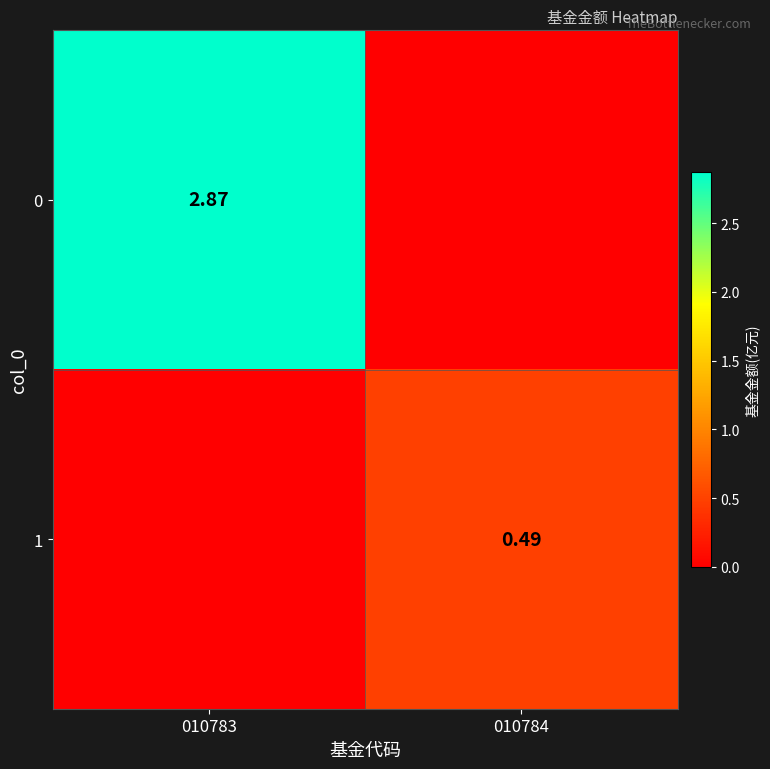

How many values in 0 are above zero?

1